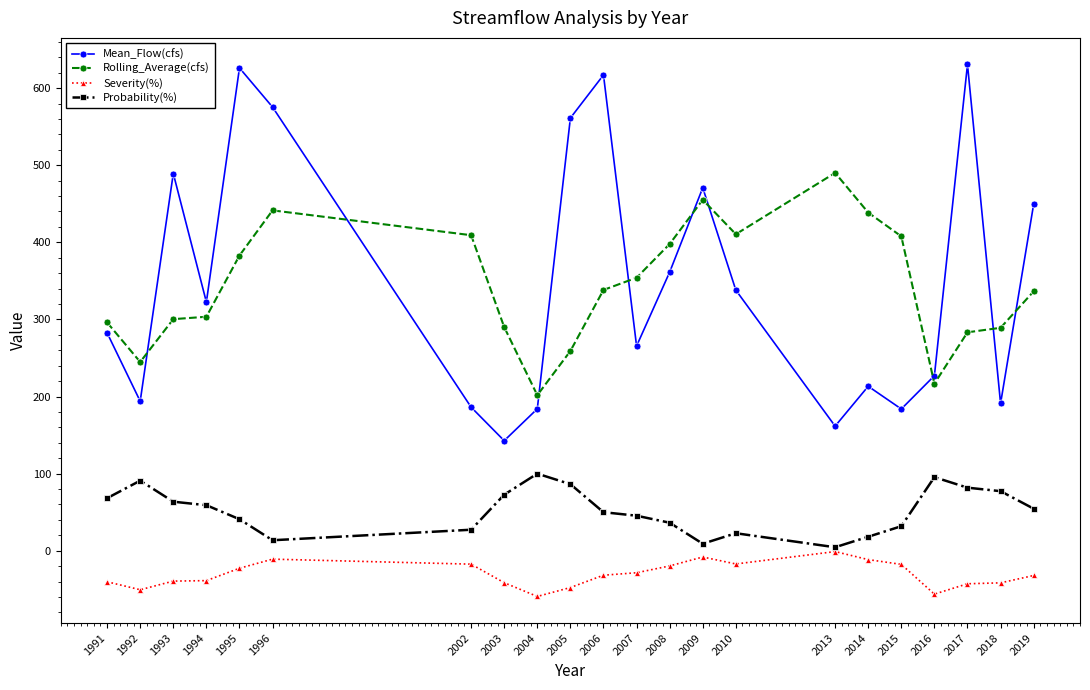

How many lines are shown in the chart?

4